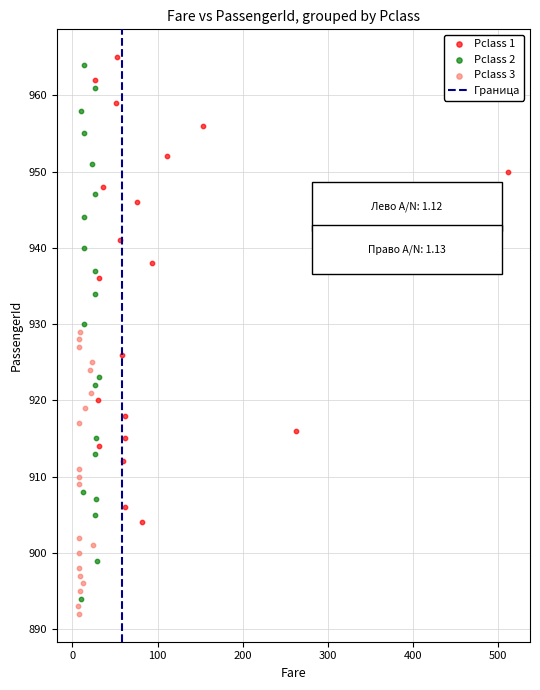

Which series has the largest Y range (max minus min)?

Pclass 2